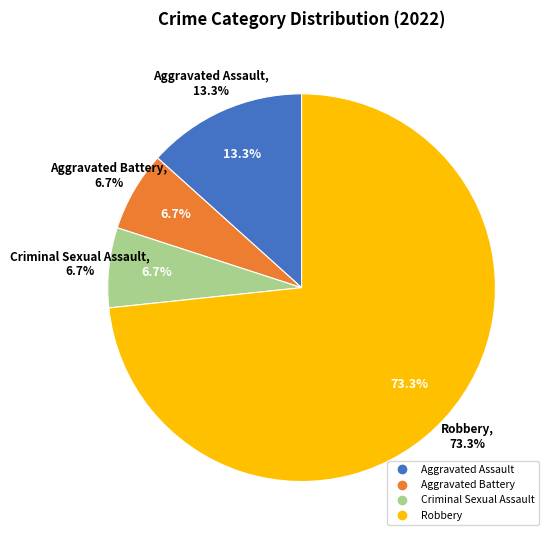

Which slice represents more than half of the pie?

Robbery